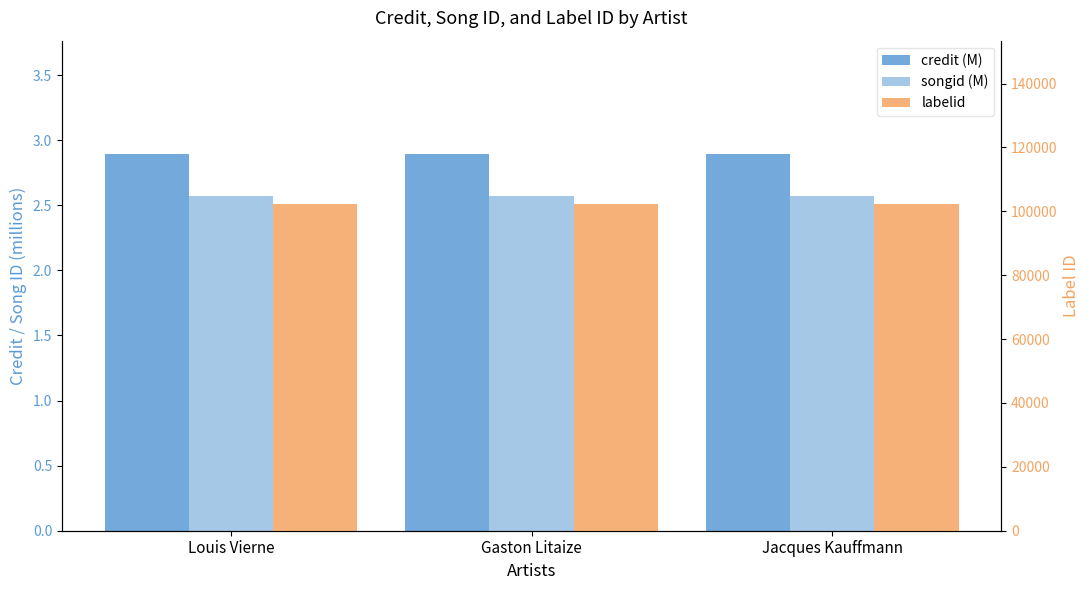

Which has a higher value, Jacques Kauffmann or Louis Vierne?

Jacques Kauffmann